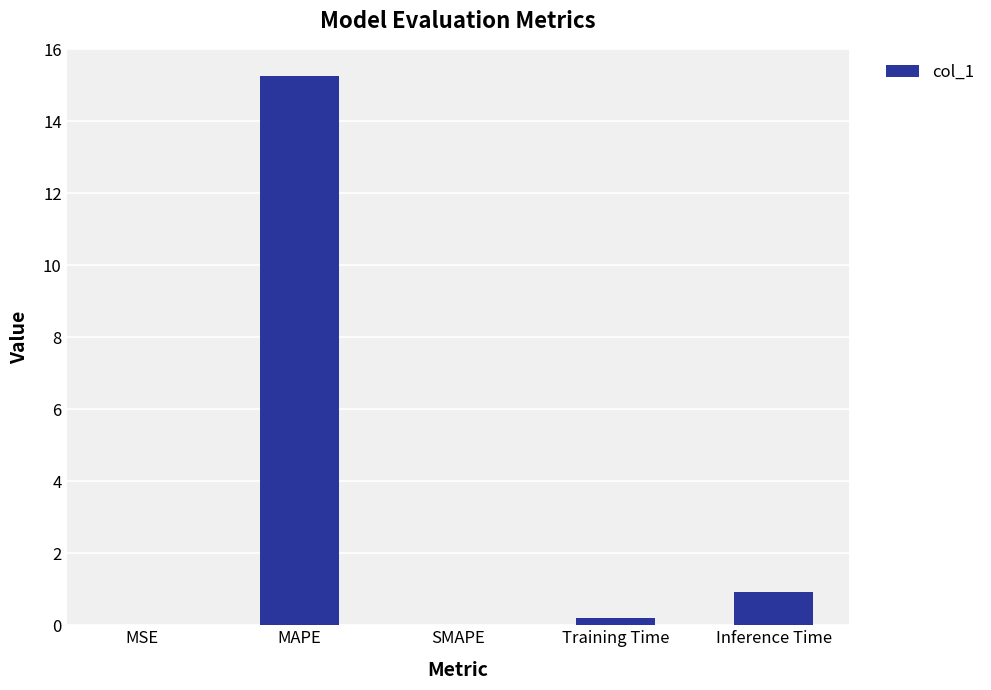

Which has a higher value, Inference Time or SMAPE?

Inference Time